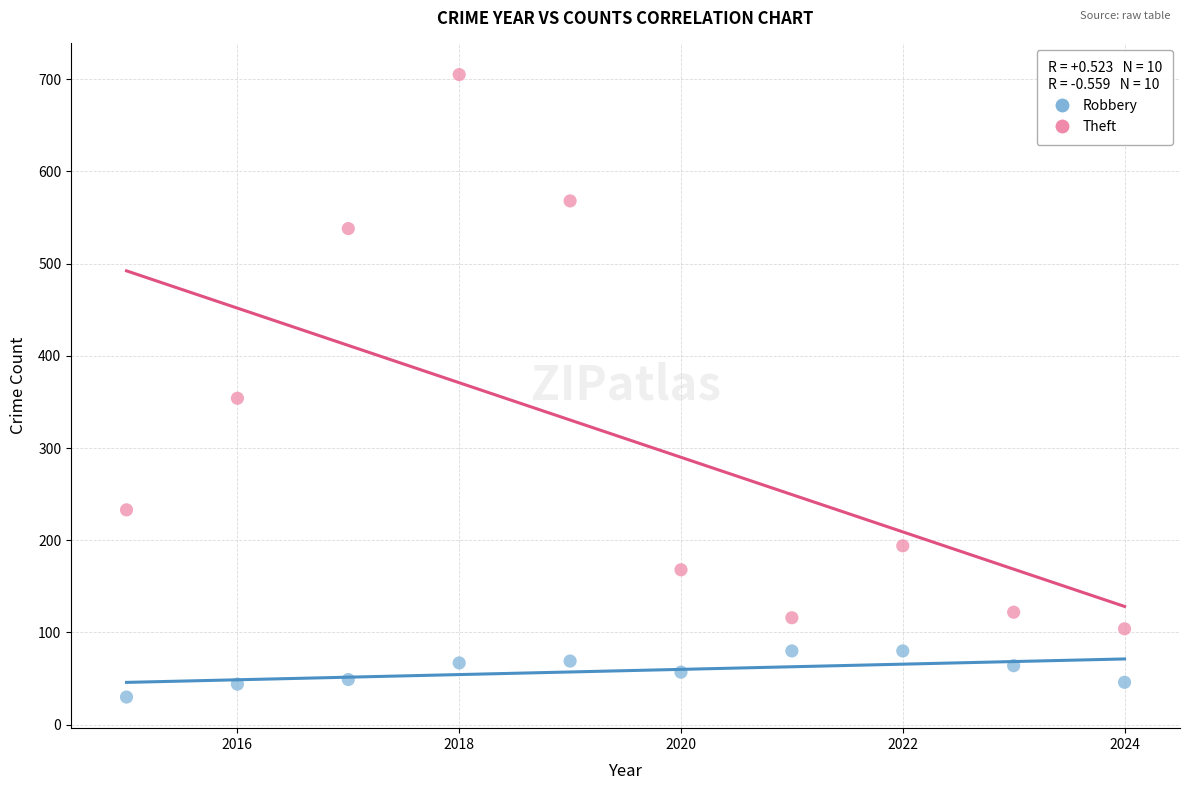

Which series reaches the minimum Y coordinate?

Robbery